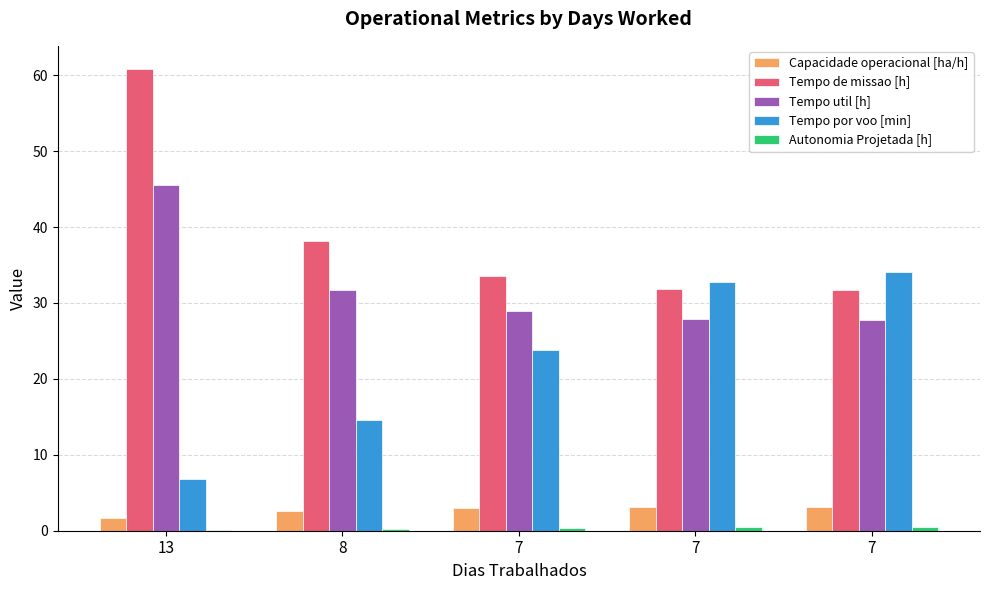

Reading left to right, what are all the values shown in this chart?

Capacidade operacional [ha/h]: 1.6	2.6	3.0	3.1	3.2
Tempo de missao [h]: 60.8	38.2	33.6	31.9	31.7
Tempo util [h]: 45.5	31.6	28.9	27.9	27.8
Tempo por voo [min]: 6.8	14.6	23.8	32.8	34.0
Autonomia Projetada [h]: 0.1	0.2	0.3	0.4	0.5